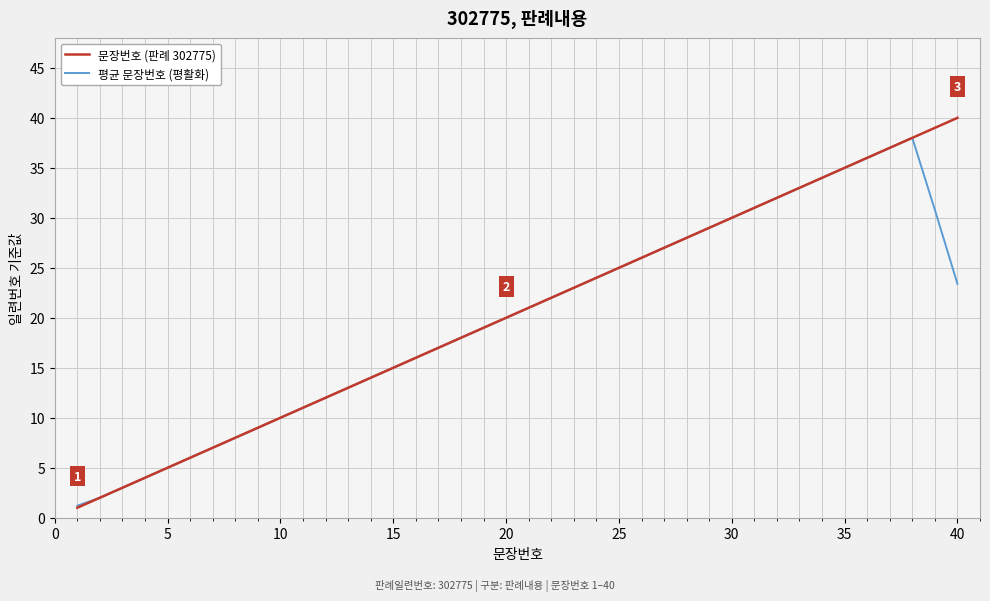

Count the number of data series in this chart.

2